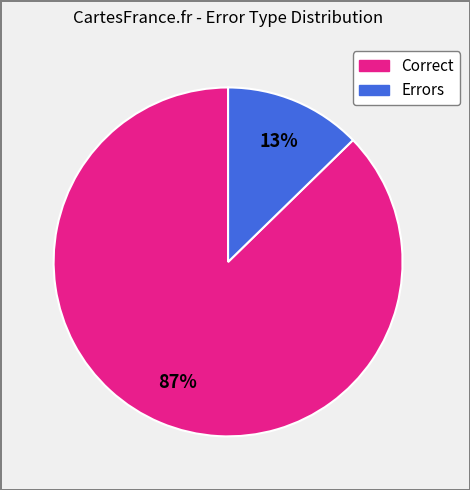

Does any single category account for the majority?

Yes